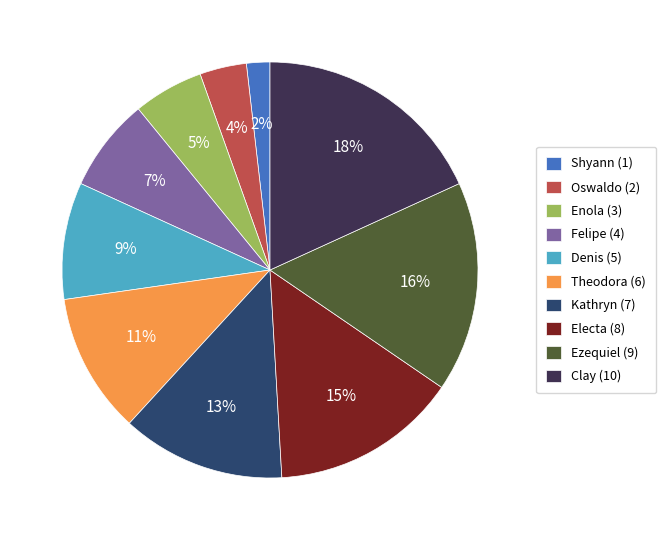

Which category has the biggest portion of the pie?

Clay